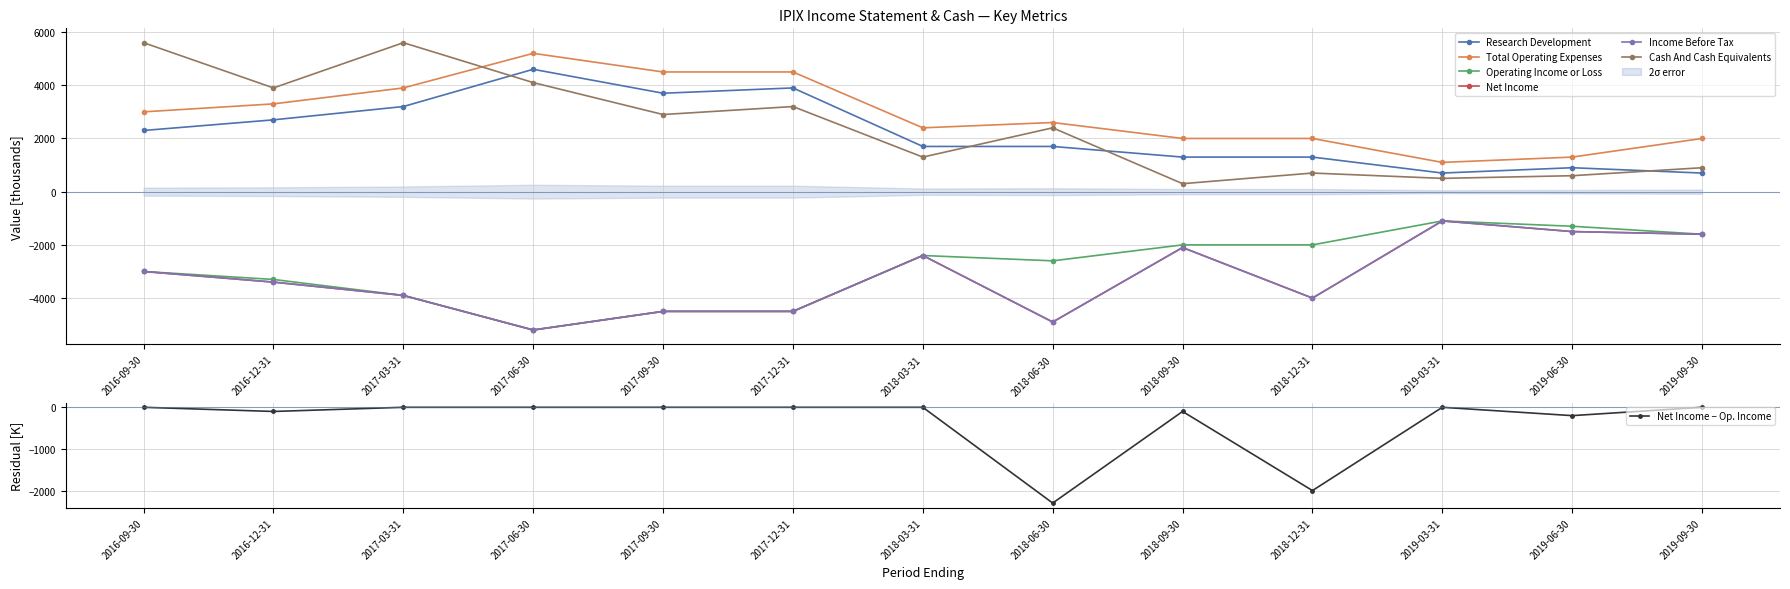

Reading right to left, what are all the values shown in this chart?

Research Development: 700	900	700	1300	1300	1700	1700	3900	3700	4600	3200	2700	2300
Total Operating Expenses: 2000	1300	1100	2000	2000	2600	2400	4500	4500	5200	3900	3300	3000
Operating Income or Loss: -1600	-1300	-1100	-2000	-2000	-2600	-2400	-4500	-4500	-5200	-3900	-3300	-3000
Net Income: -1600	-1500	-1100	-4000	-2100	-4900	-2400	-4500	-4500	-5200	-3900	-3400	-3000
Income Before Tax: -1600	-1500	-1100	-4000	-2100	-4900	-2400	-4500	-4500	-5200	-3900	-3400	-3000
Cash And Cash Equivalents: 900	600	500	700	300	2400	1300	3200	2900	4100	5600	3900	5600